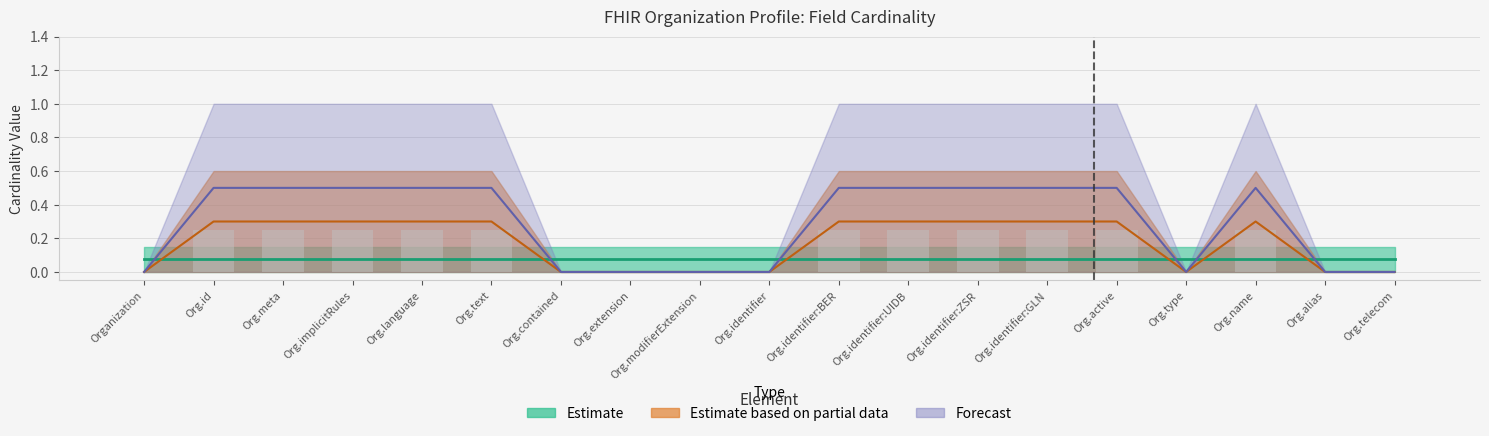

What is the total value across all series at Organization.id?

1